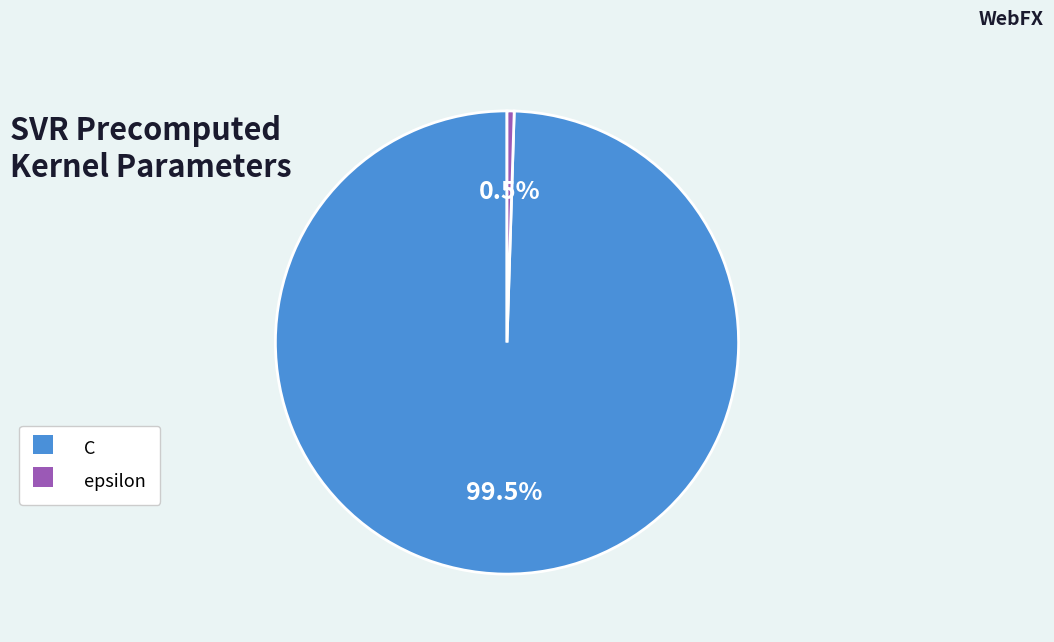

Which category has the biggest portion of the pie?

C